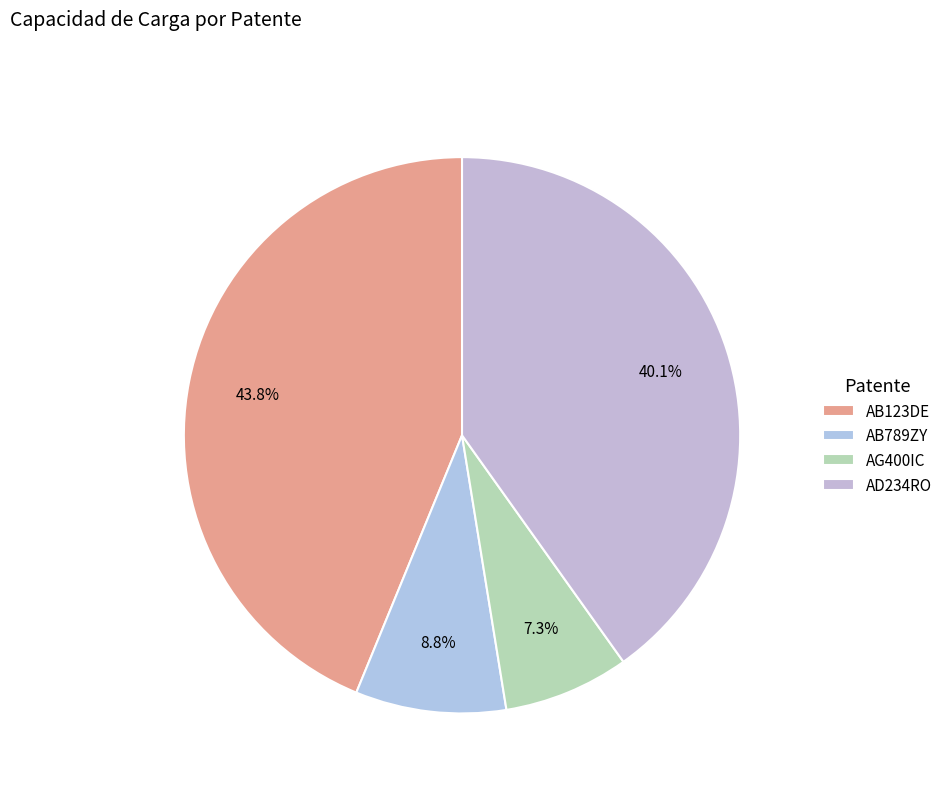

To the nearest percent, what is the difference between the AB789ZY and AD234RO slice percentages?

31%